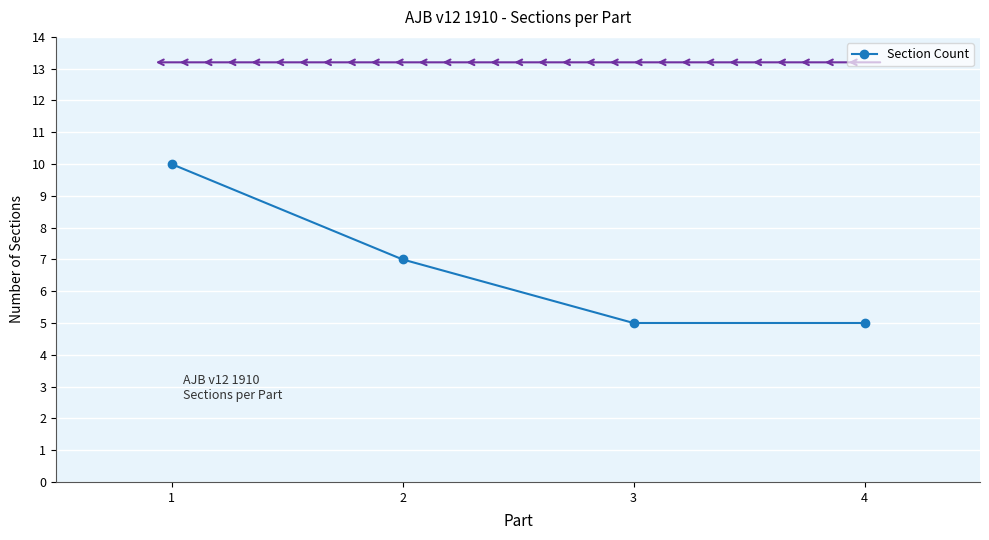

Reading left to right, what are all the values shown in this chart?

1=10	2=7	3=5	4=5